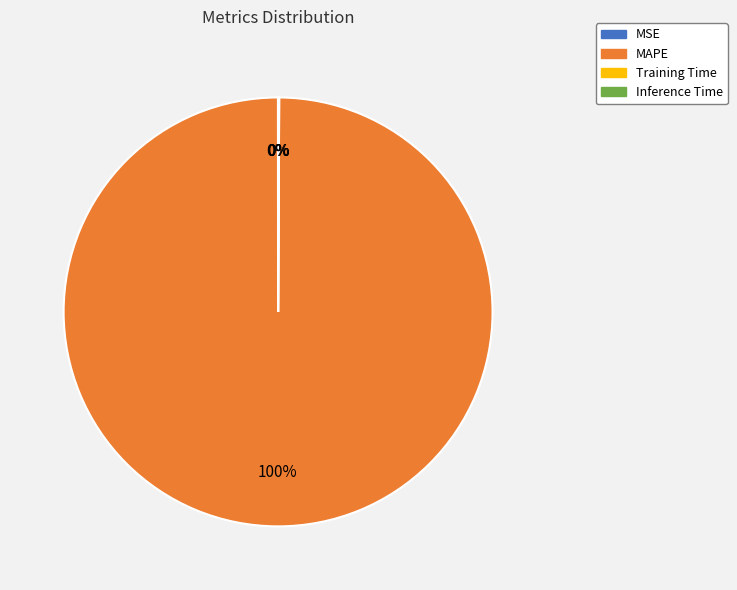

To the nearest percent, what is the average slice percentage?

25%